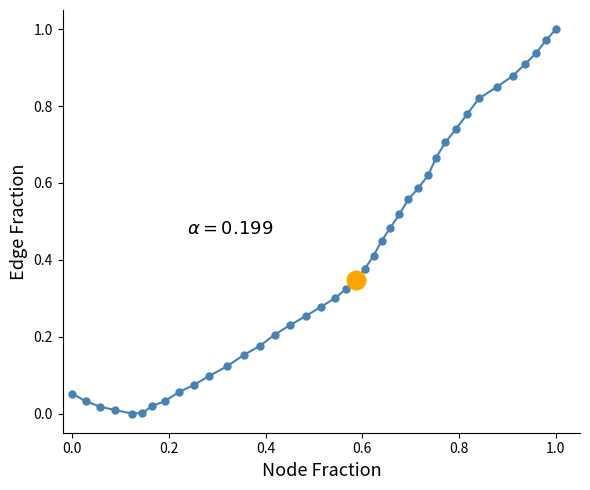

How many lines are shown in the chart?

1